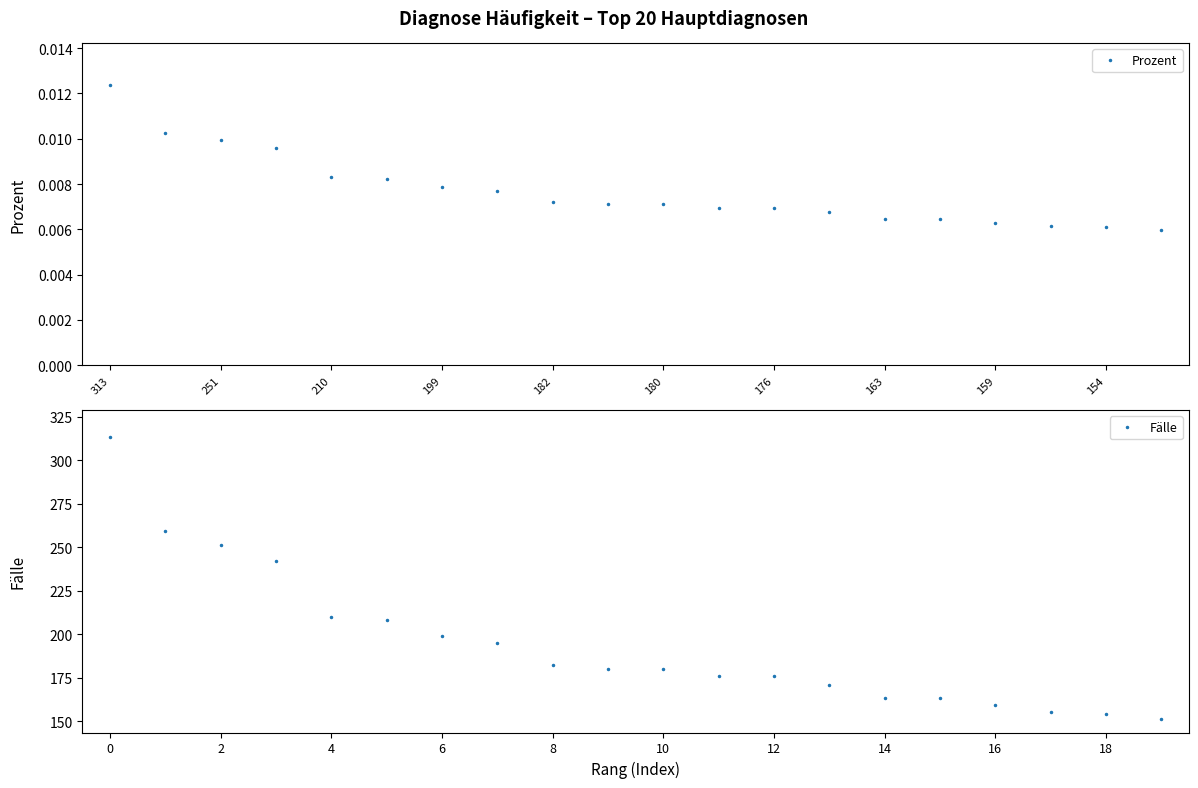

How many Prozent values are between 0 and 1?

20